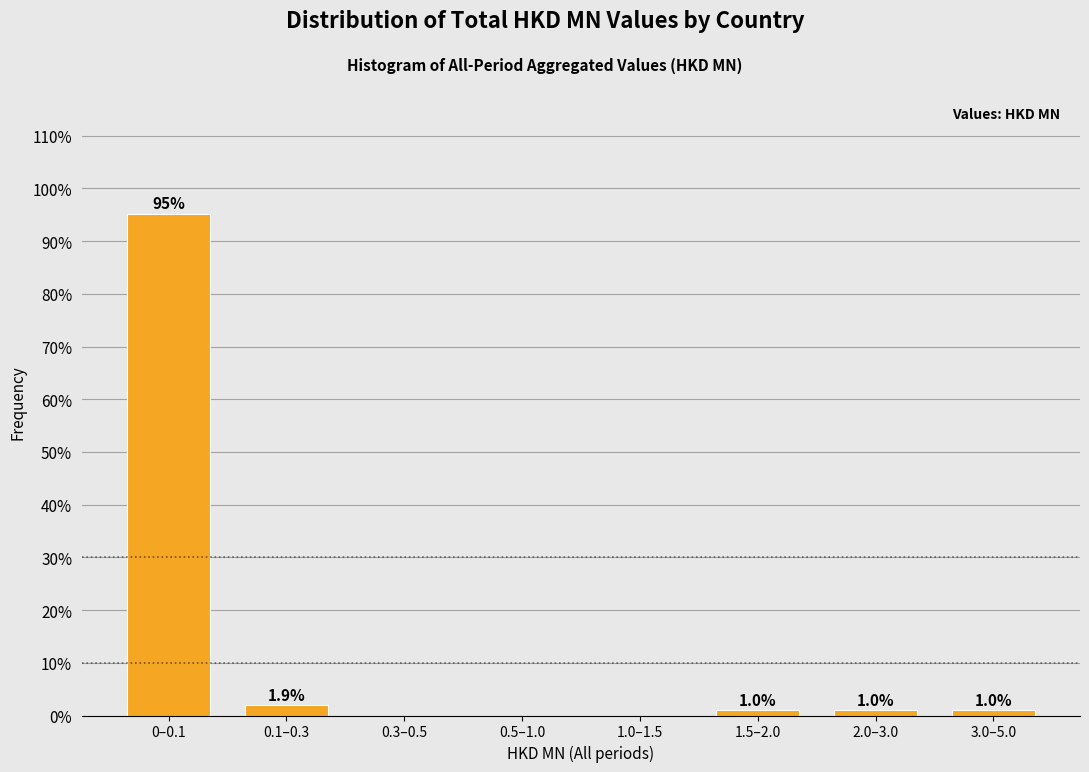

Reading left to right, list all the values displayed in this chart.

0–0.1=95.2	0.1–0.3=1.9	0.3–0.5=0.0	0.5–1.0=0.0	1.0–1.5=0.0	1.5–2.0=1.0	2.0–3.0=1.0	3.0–5.0=1.0